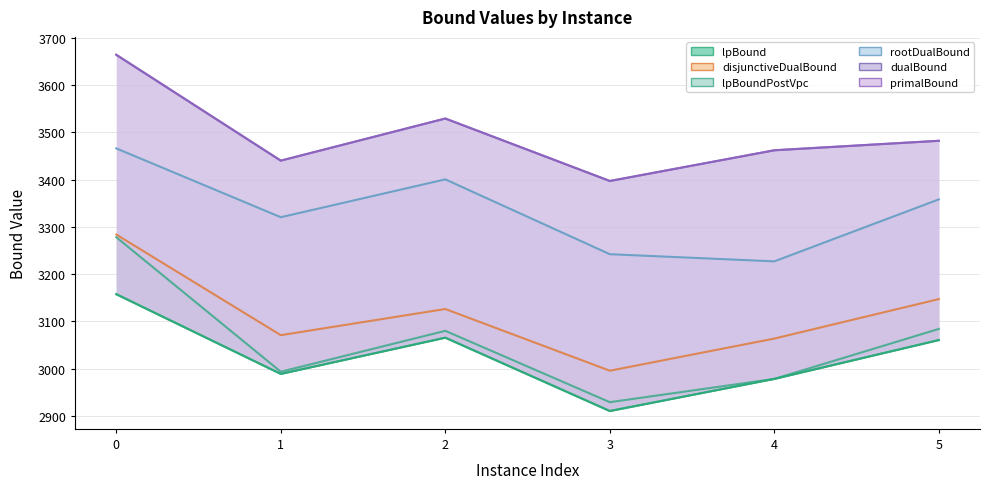

What is the value of the dualBound point at the 3rd from the left?

3529.0